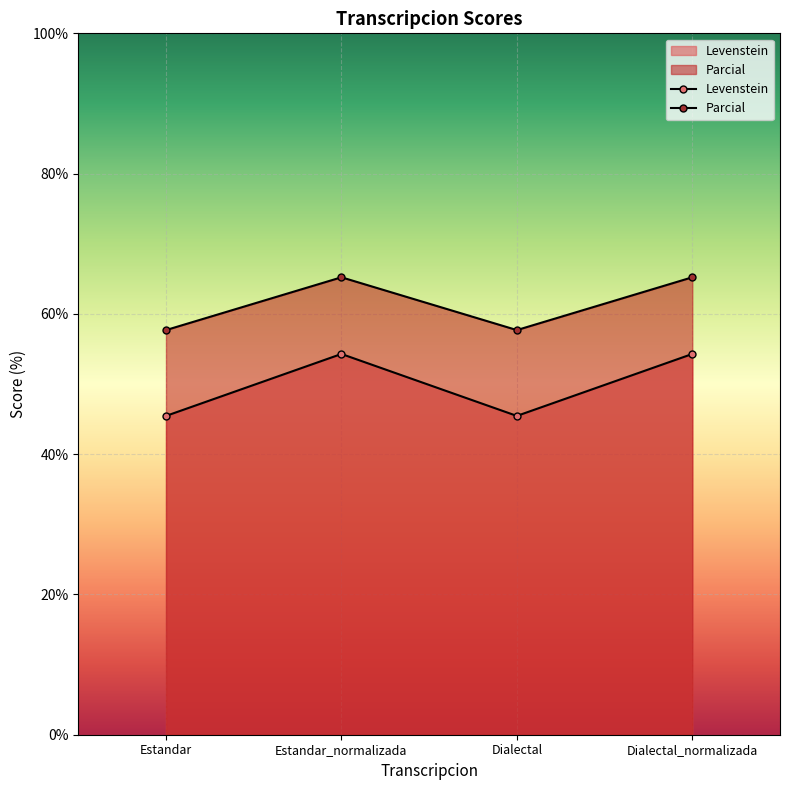

Which series has the largest range (max minus min)?

Levenstein